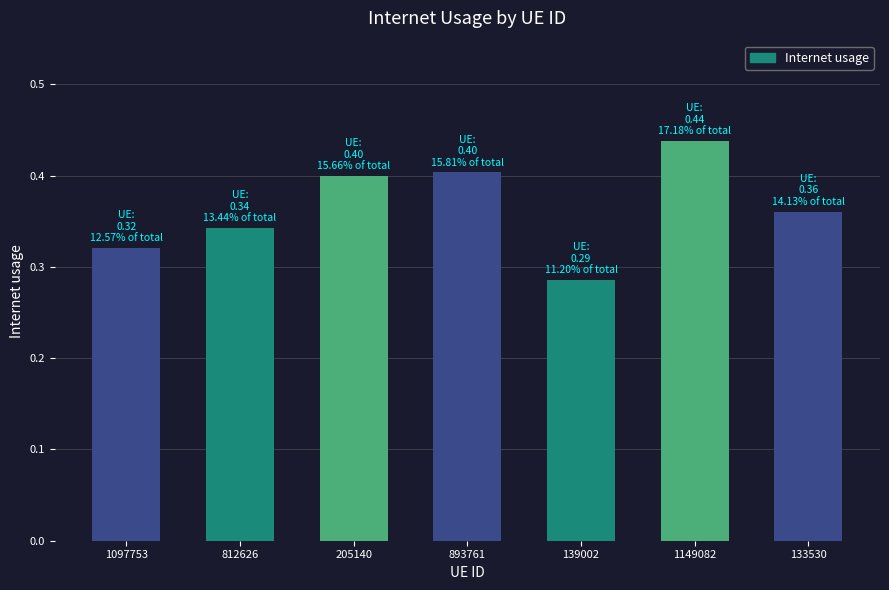

Count the values in the range 0 to 1.

7